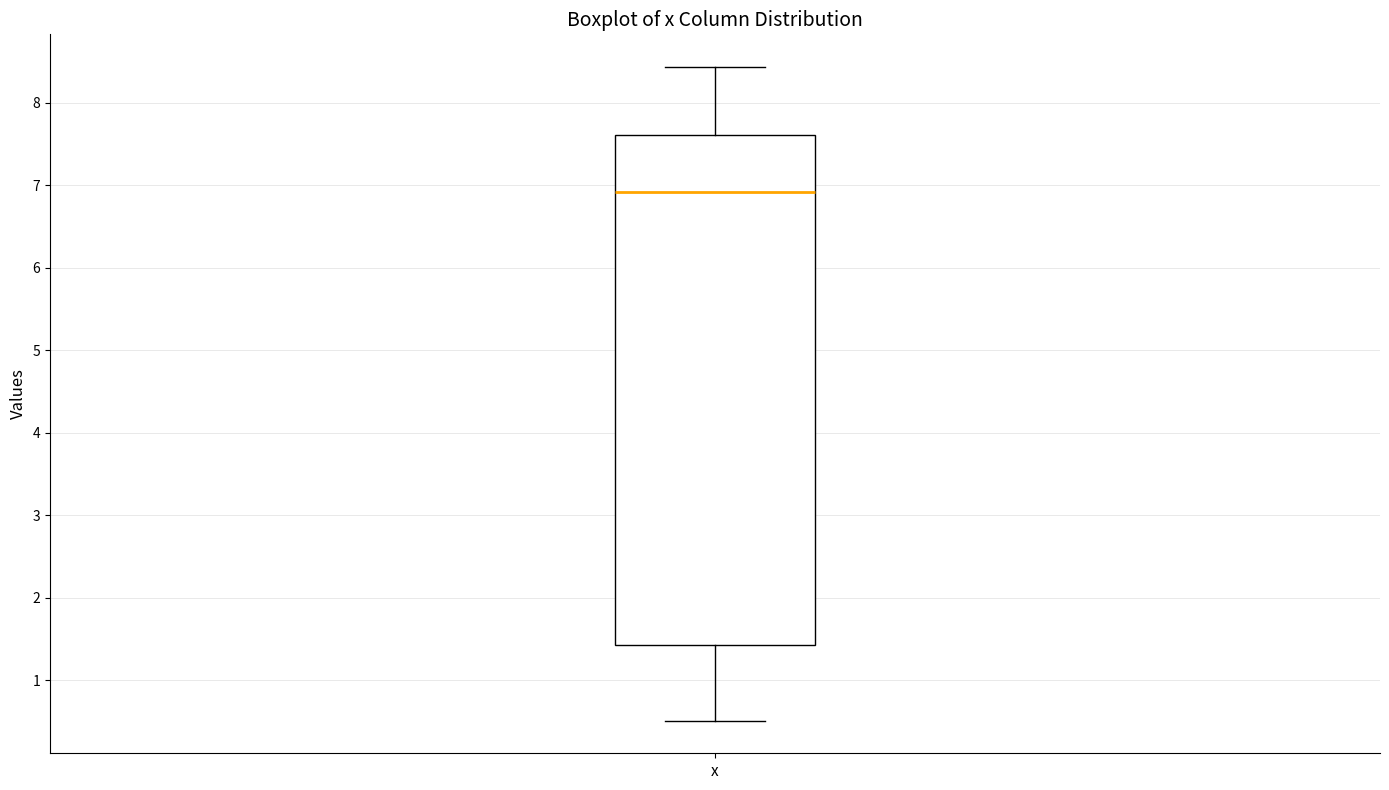

Read this box plot against the y-axis: the position of the median line, the range covered by the box, and the ends of both whiskers. The values are not printed on the chart, so give them approximately, as read against the axis.

median 6.9, box 1.4 to 7.6, whiskers 0.5 to 8.4